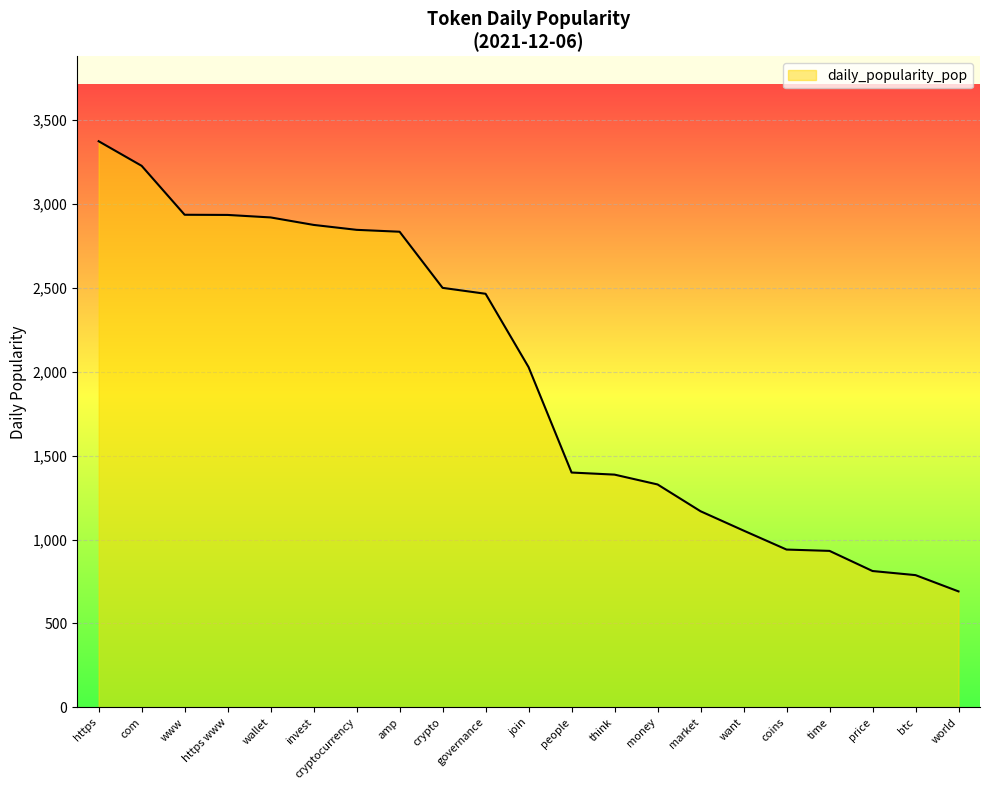

Is it true that the value at price is 812.3?

True